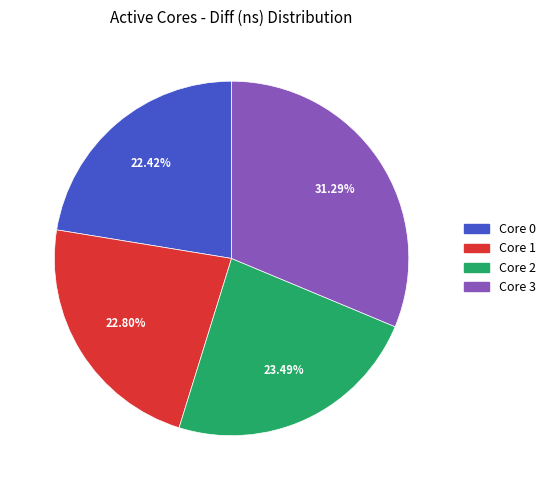

Which category has the biggest portion of the pie?

Core 3